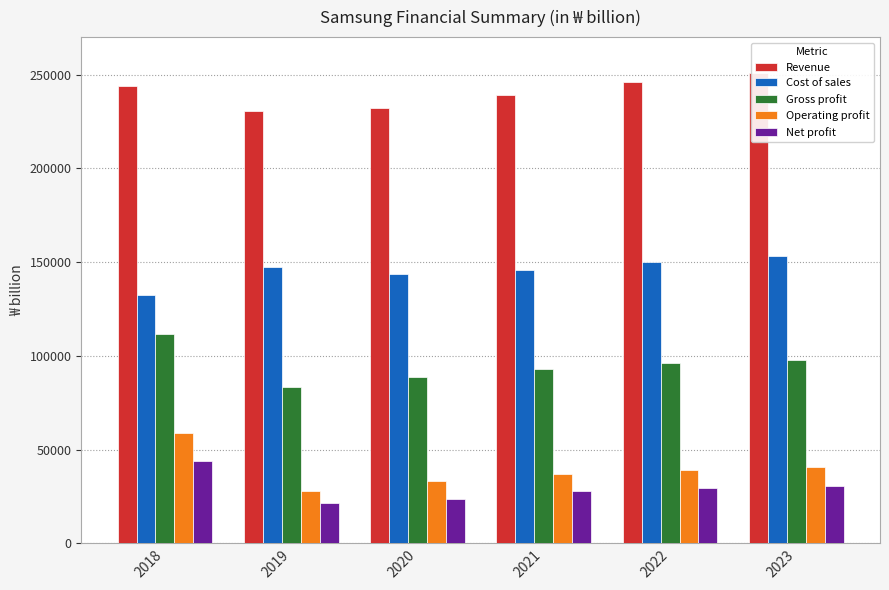

Which series changed the most between 2018 and 2023?

Cost of sales